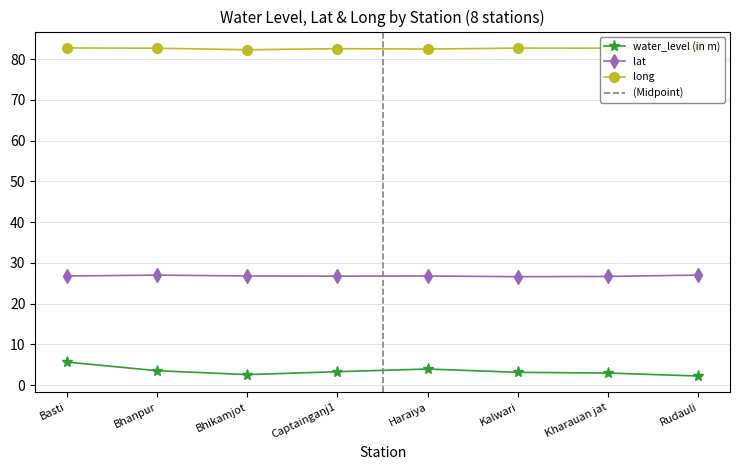

Rank the series by their maximum value, from lowest to highest.

water_level (in m), lat, long